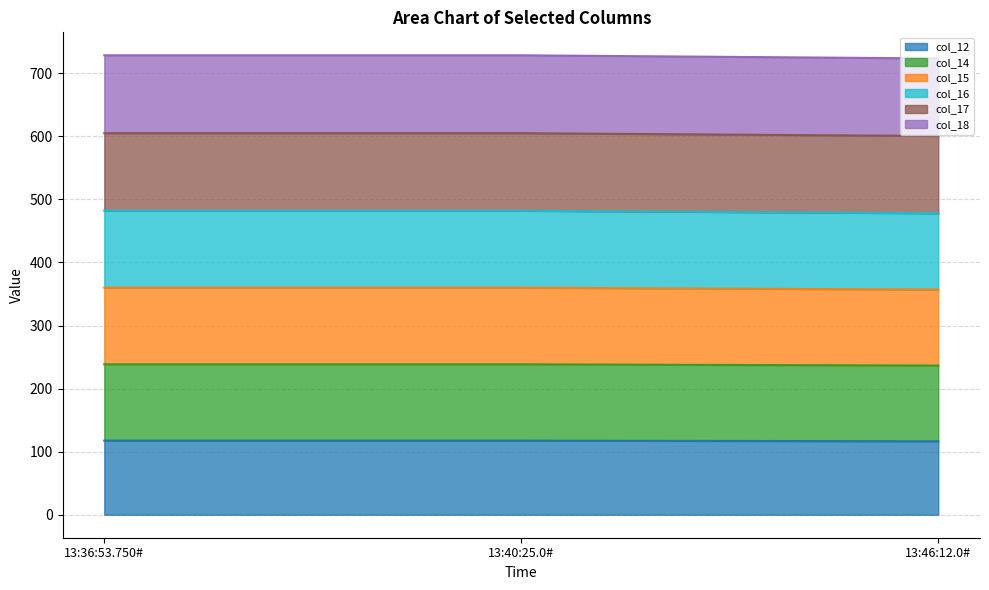

What is the greatest value displayed?

728.5